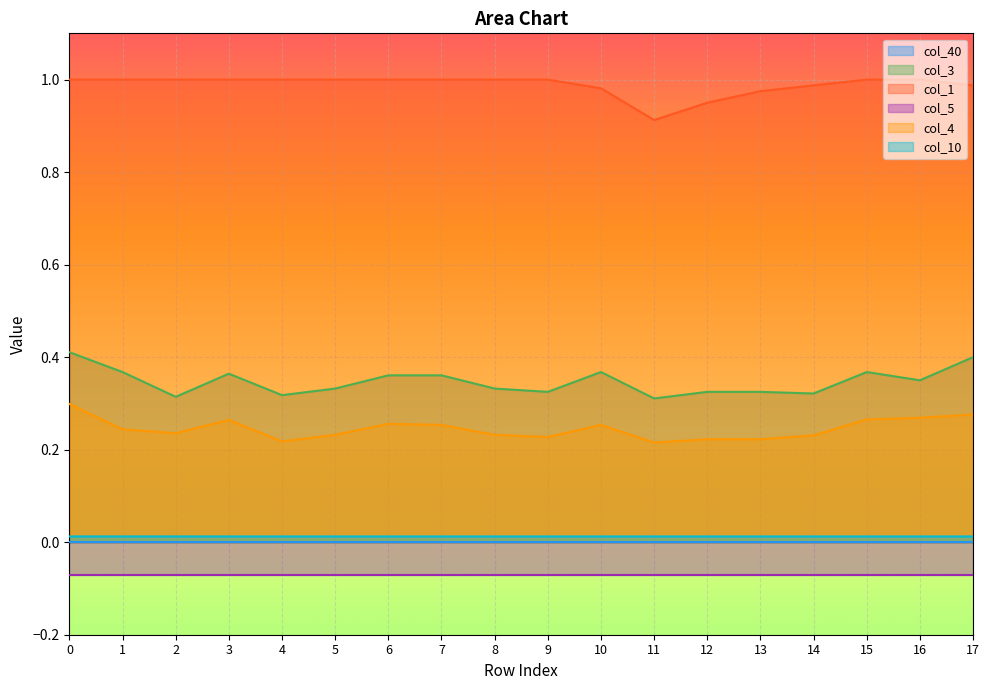

What is the value of the col_4 point at the 4th from the left?

0.3